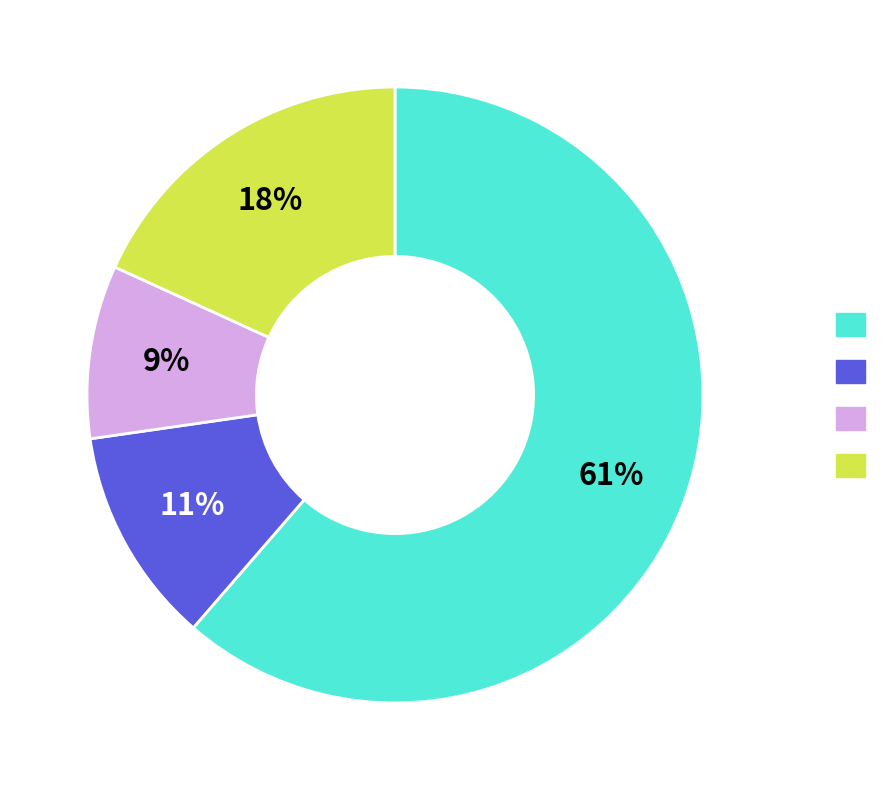

Is there any slice that represents more than half of the pie?

Yes